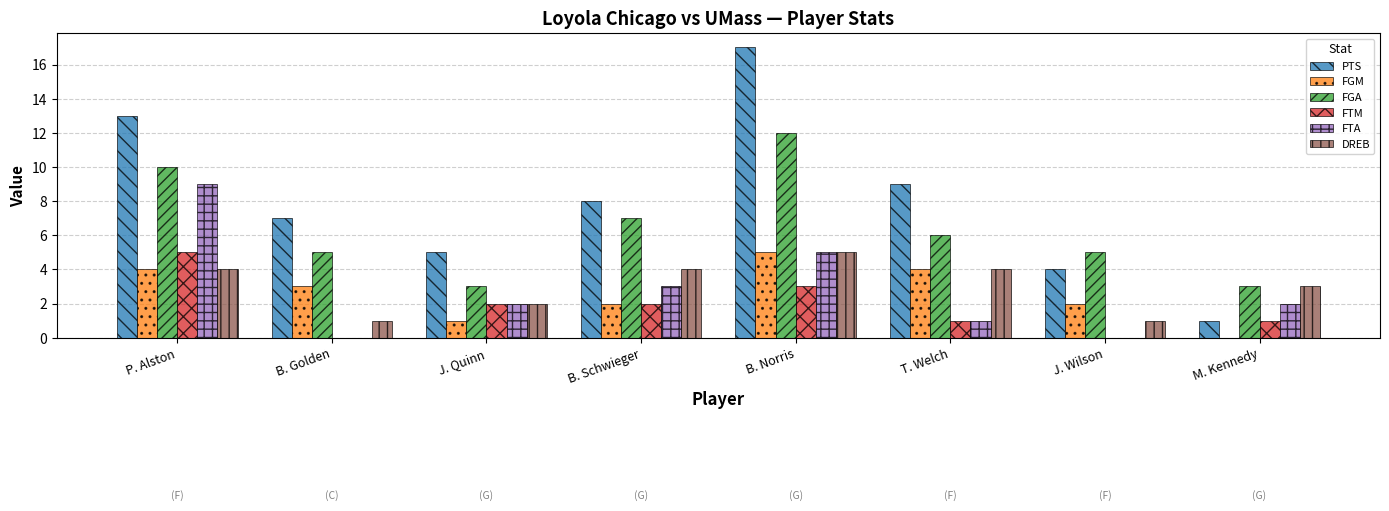

At which category does the chart reach its peak across all series?

B. Norris